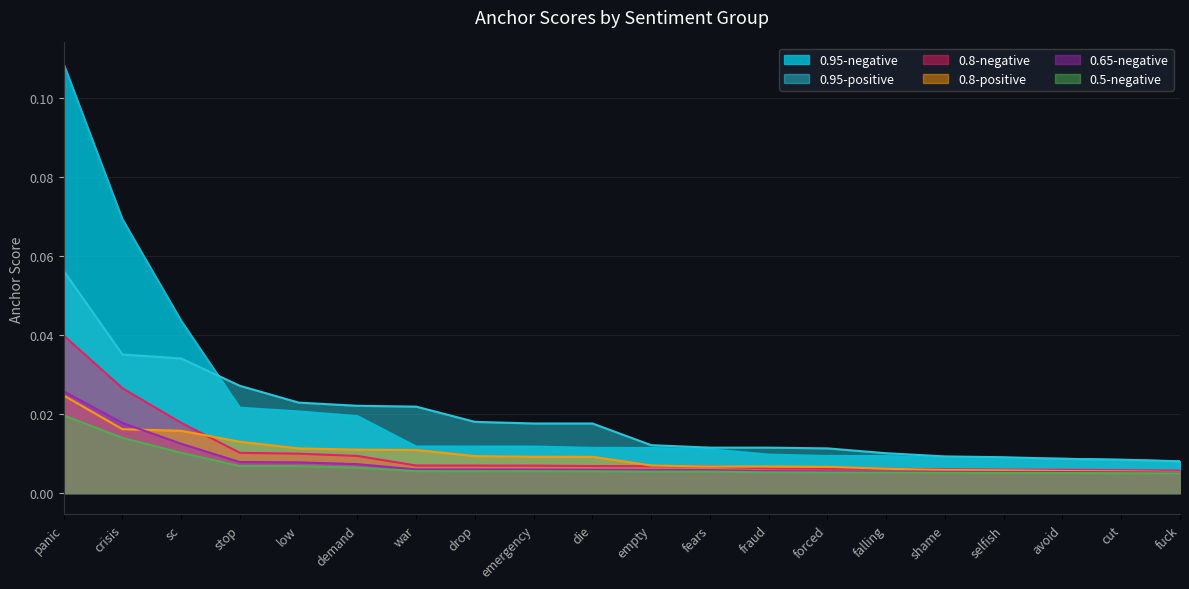

At which label does 0.5-negative reach its peak?

panic